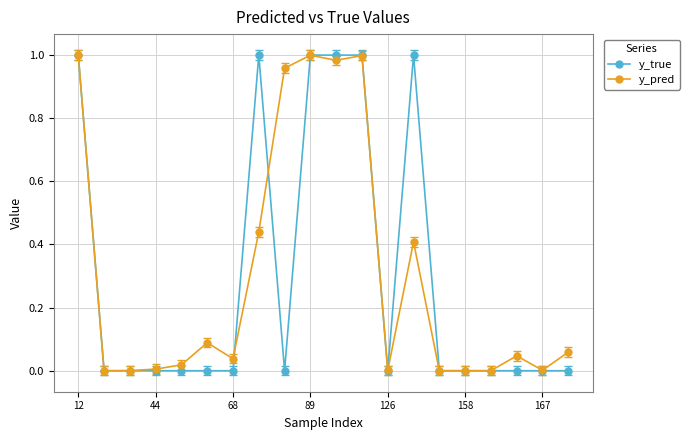

True or false: y_pred has more than 1 interior local peaks.

True